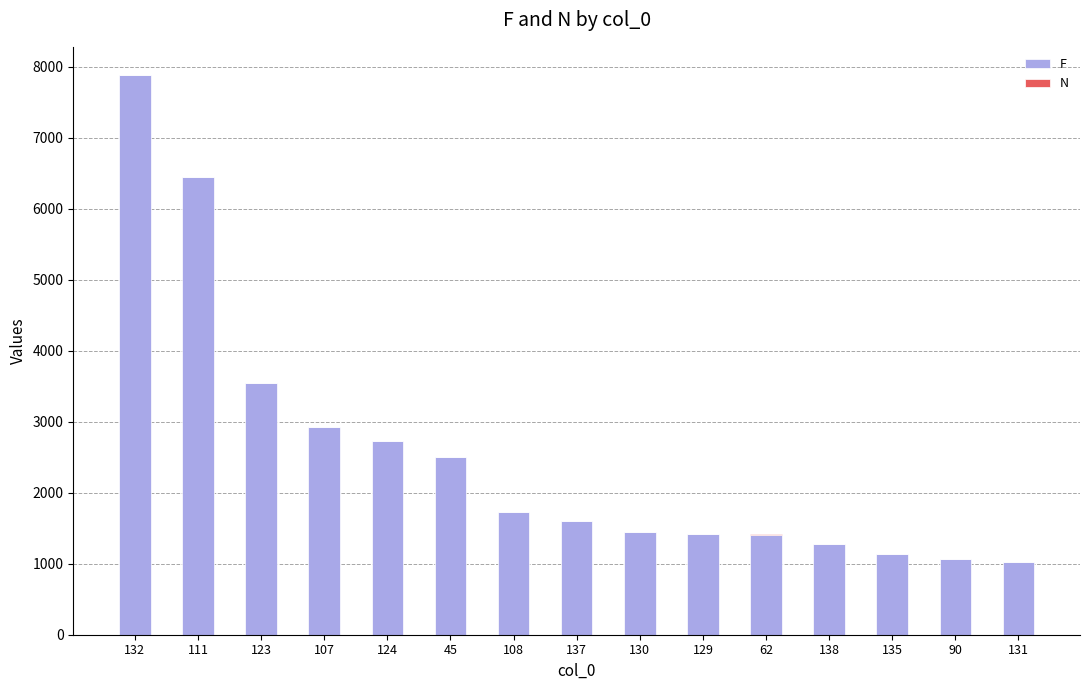

At which category is the sum across all series the highest?

132